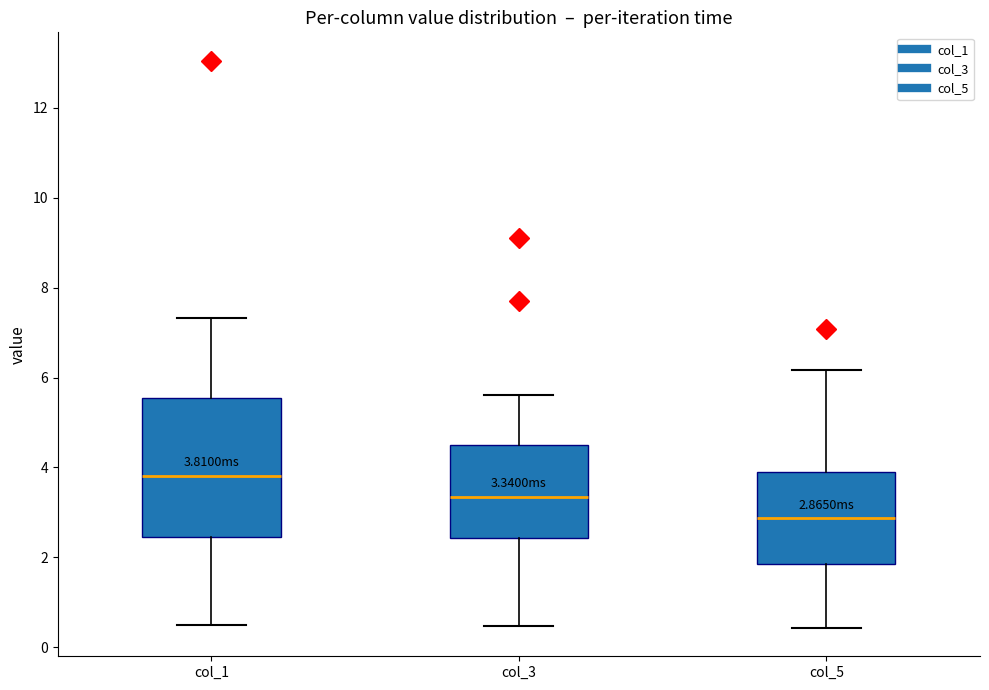

Which box has the highest median line?

col_1